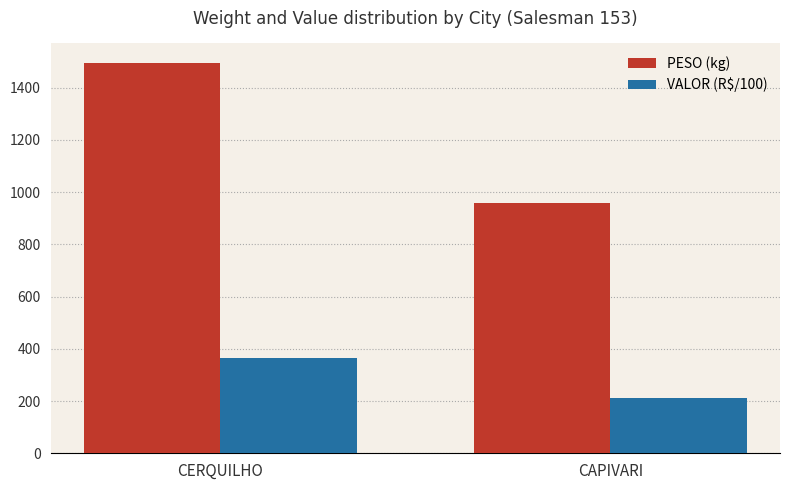

What is the difference between the PESO (kg) values at CAPIVARI and CERQUILHO?

534.9